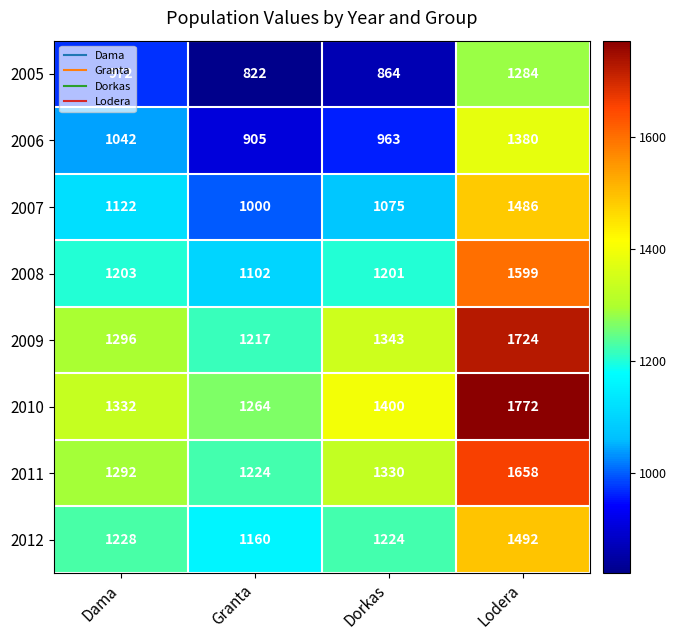

What is the approximate value of 2006 at Lodera?

1380